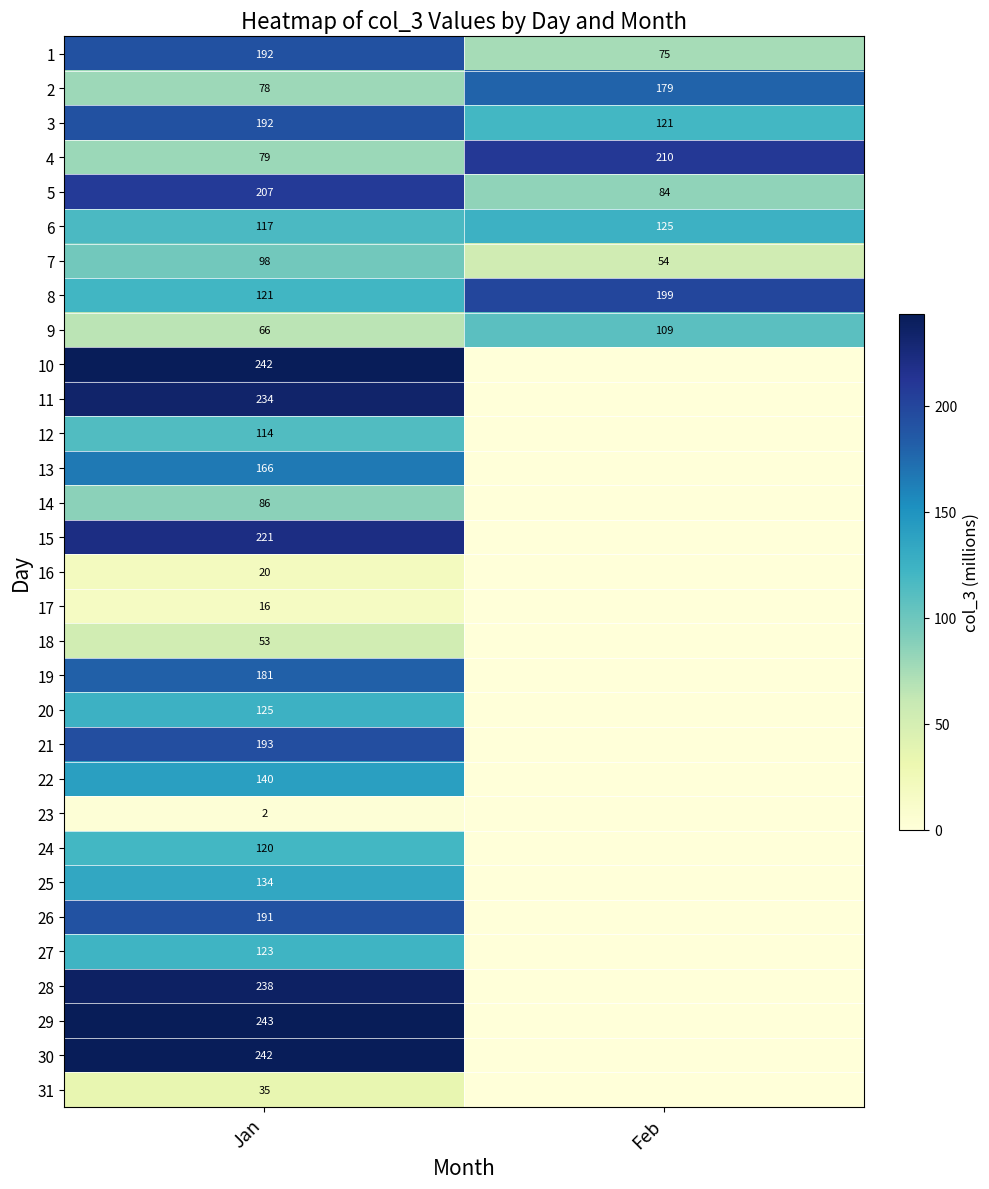

Is the value of 1 at Feb greater than the value of 26 at Jan?

No